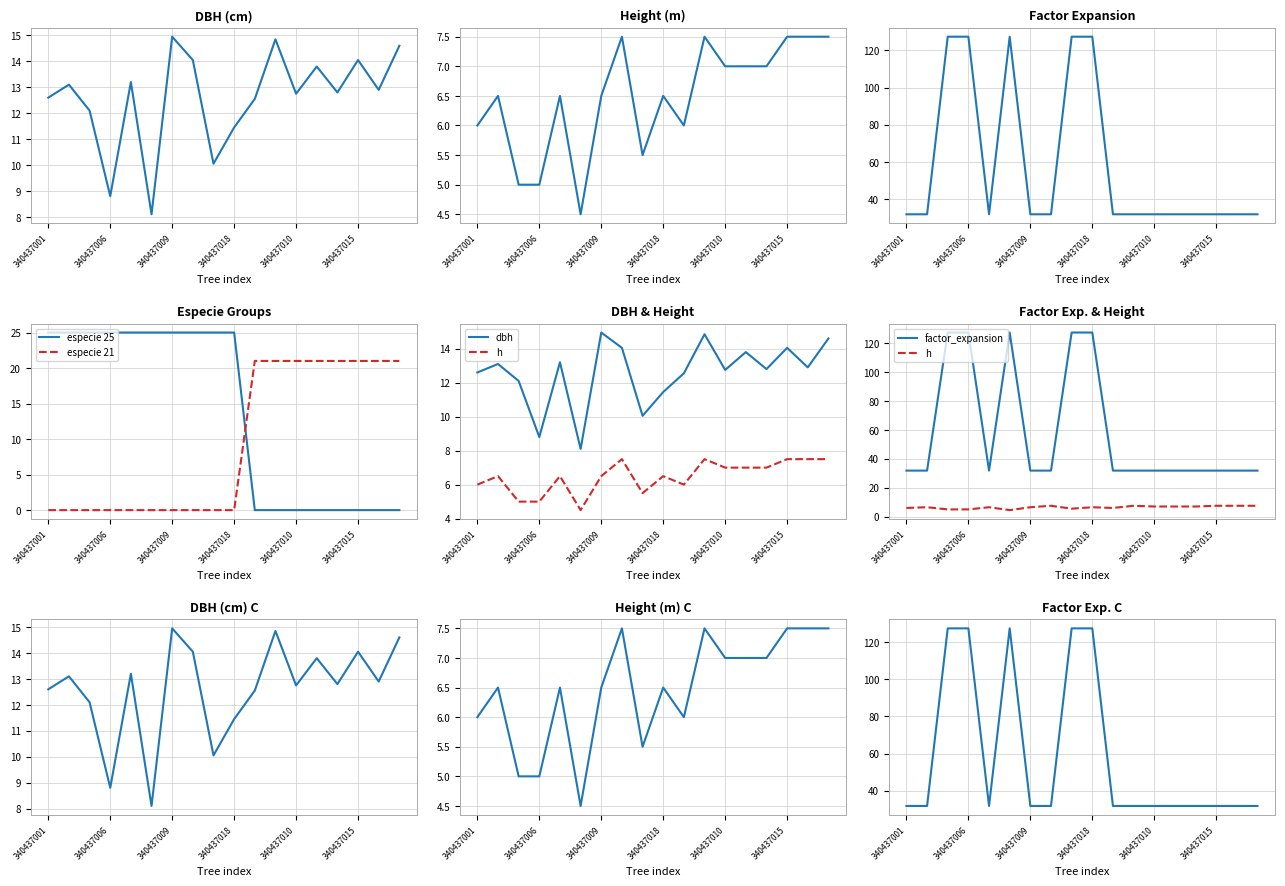

The factor_expansion series shows 53.9 at 16. True or false?

False